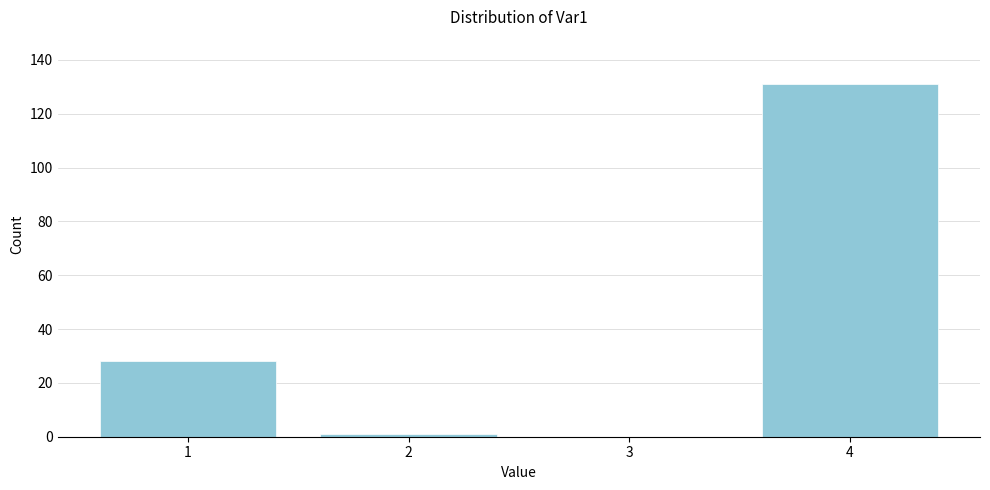

Reading left to right, what are all the values shown in this chart?

1=28	2=1	3=0	4=131